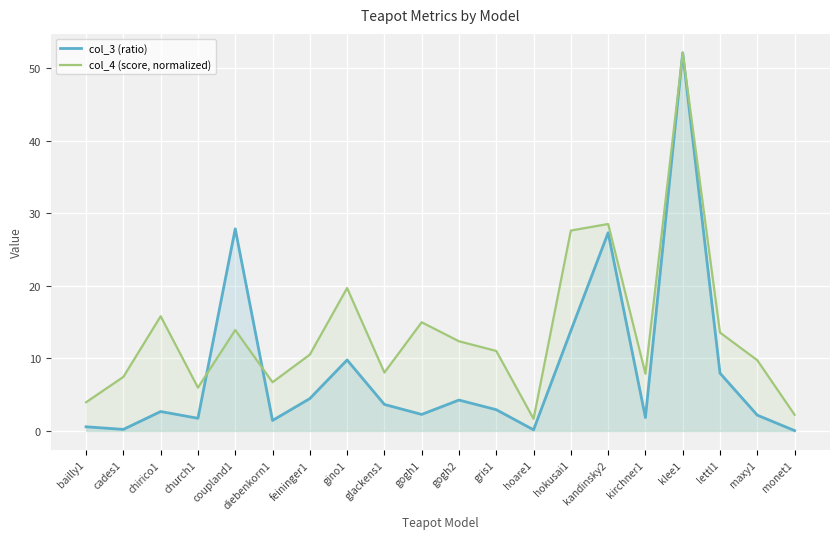

How many times do col_3 (ratio) and col_4 (score, normalized) cross each other?

2